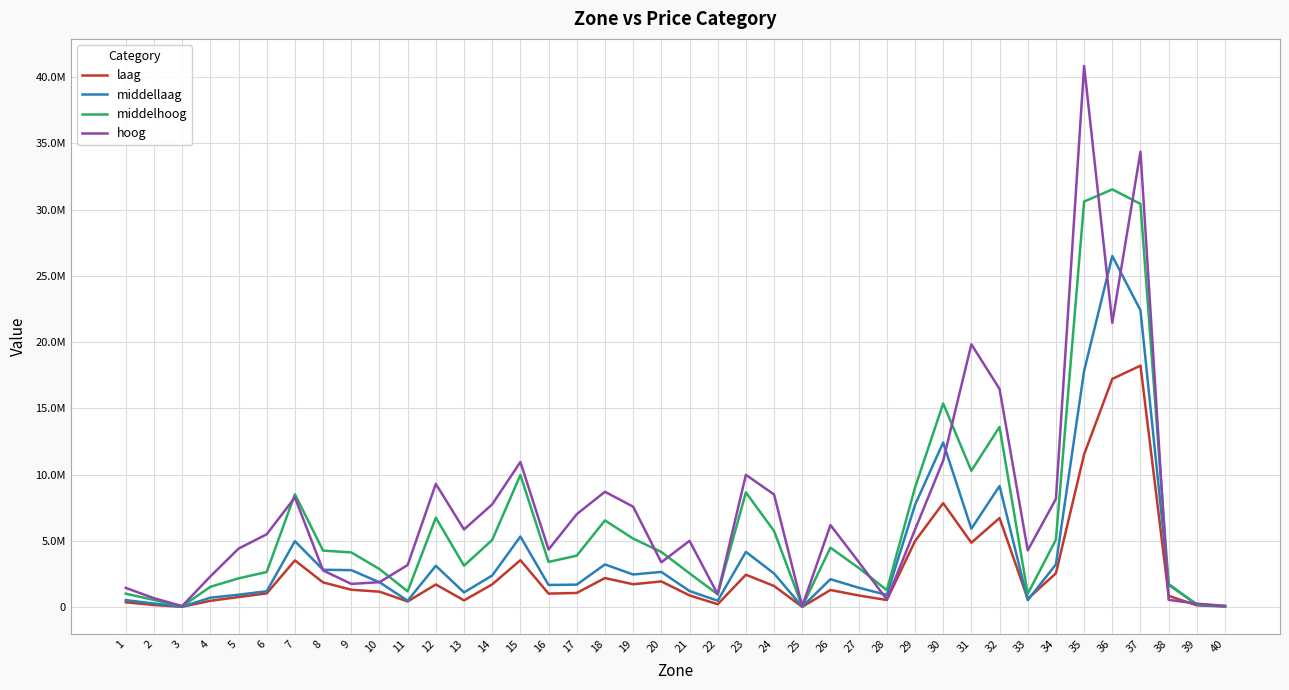

Where is the first local maximum for laag?

7